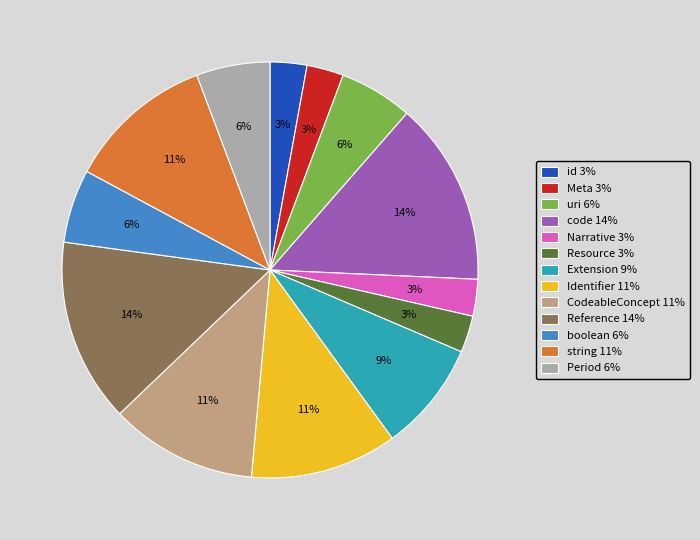

What percentage is the uri 6% slice, to the nearest percent?

6%